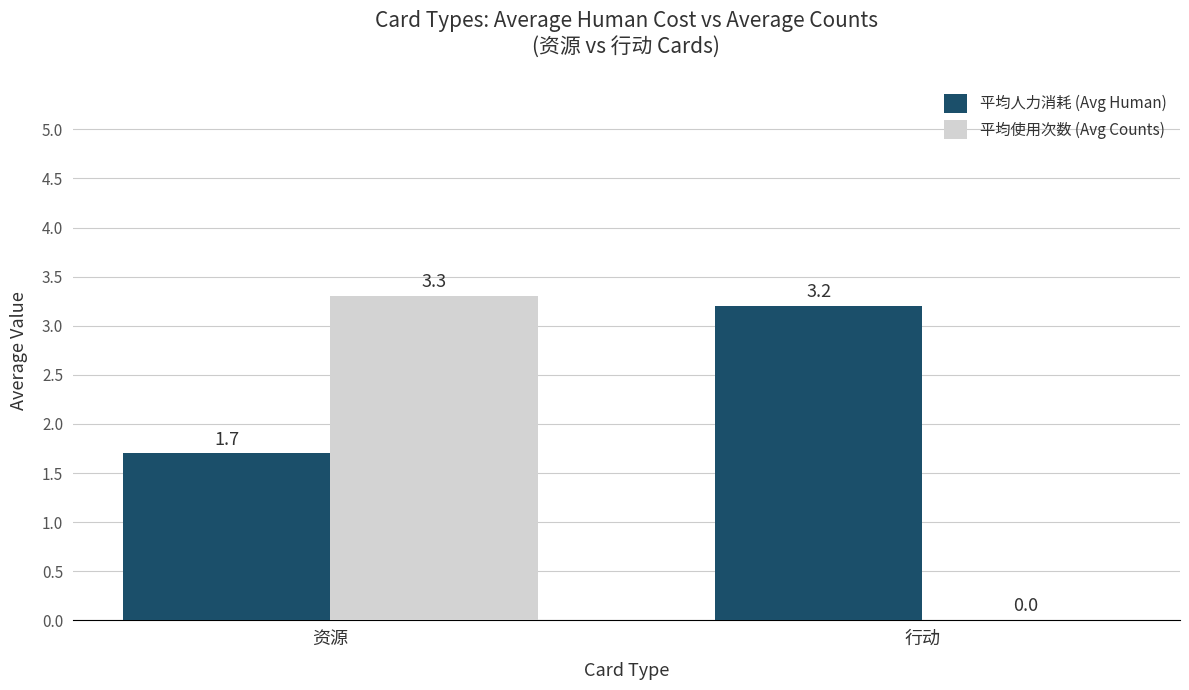

Where is 平均人力消耗 (Avg Human) nearest to the value 2?

资源